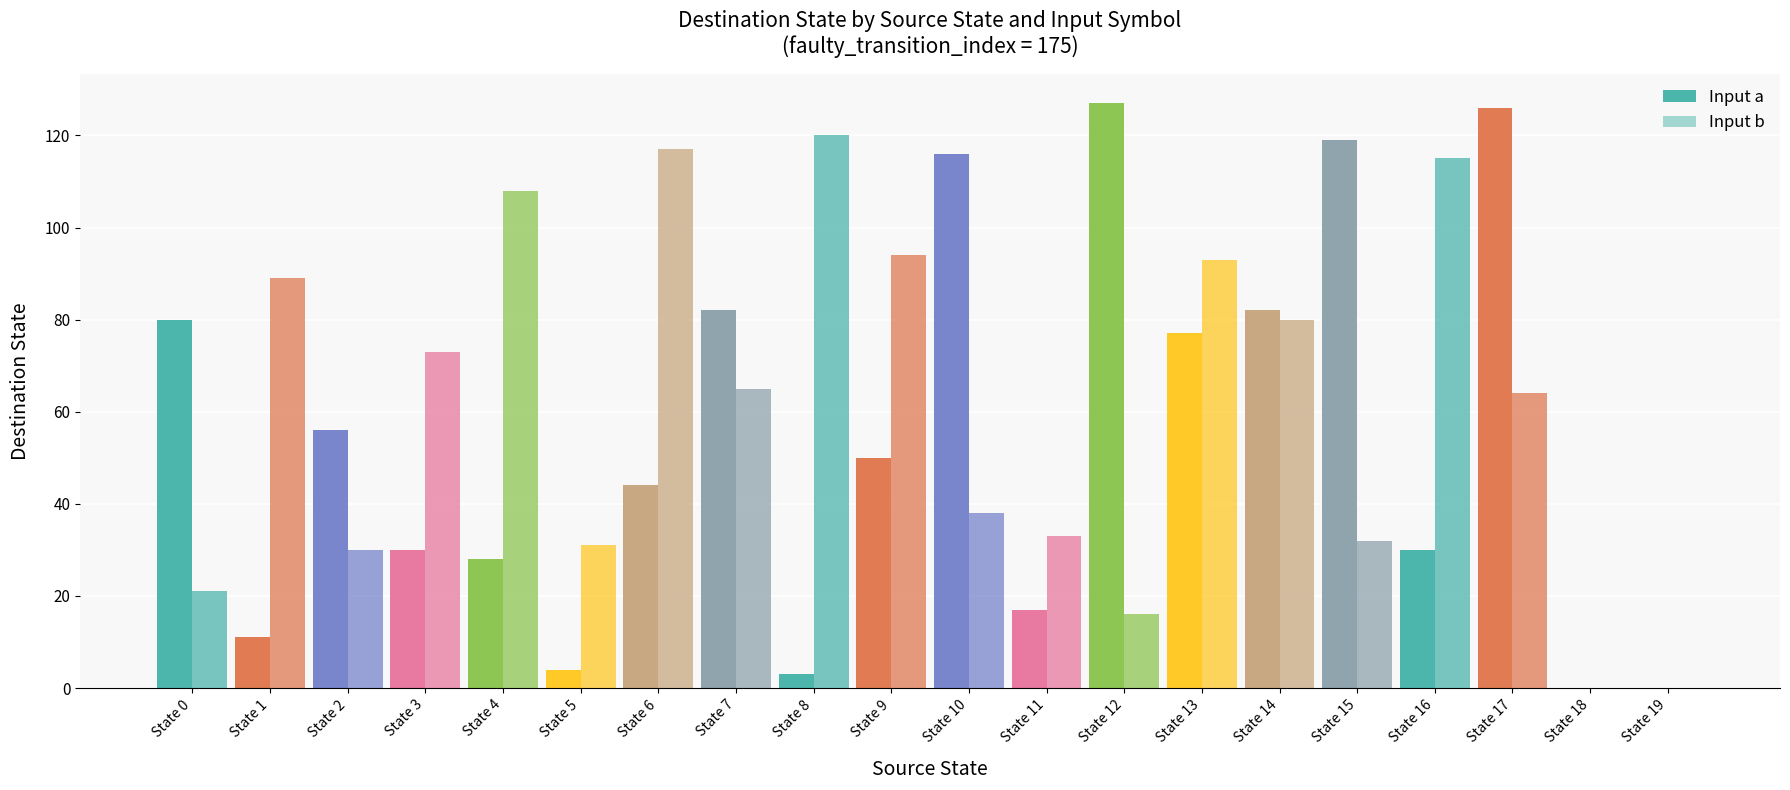

Which label corresponds to the largest value in the chart?

State 12